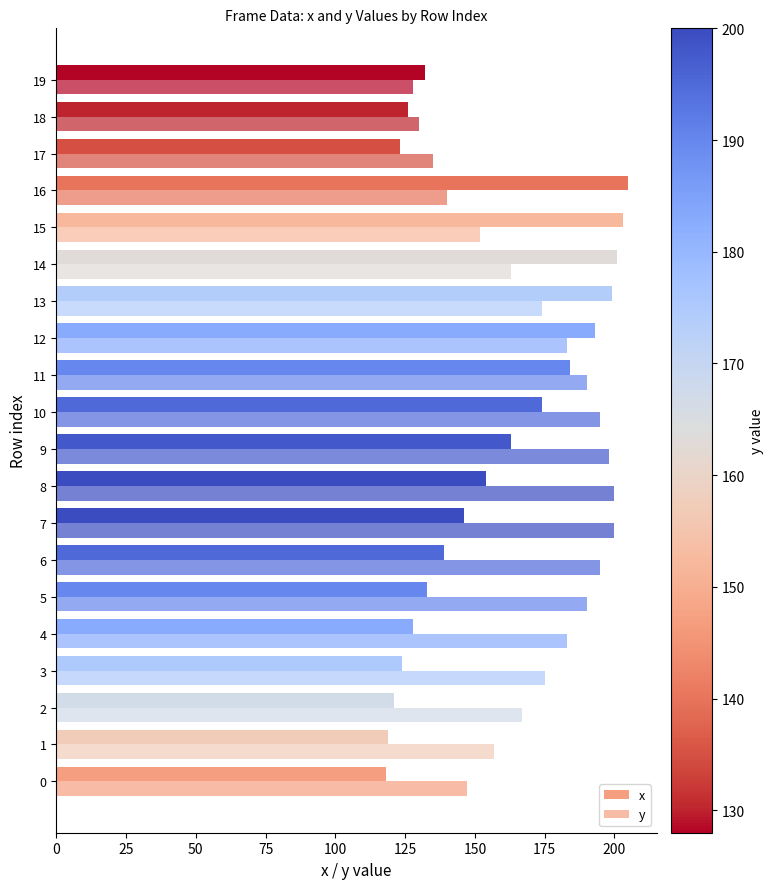

Rank the series by their maximum value, from lowest to highest.

y, x